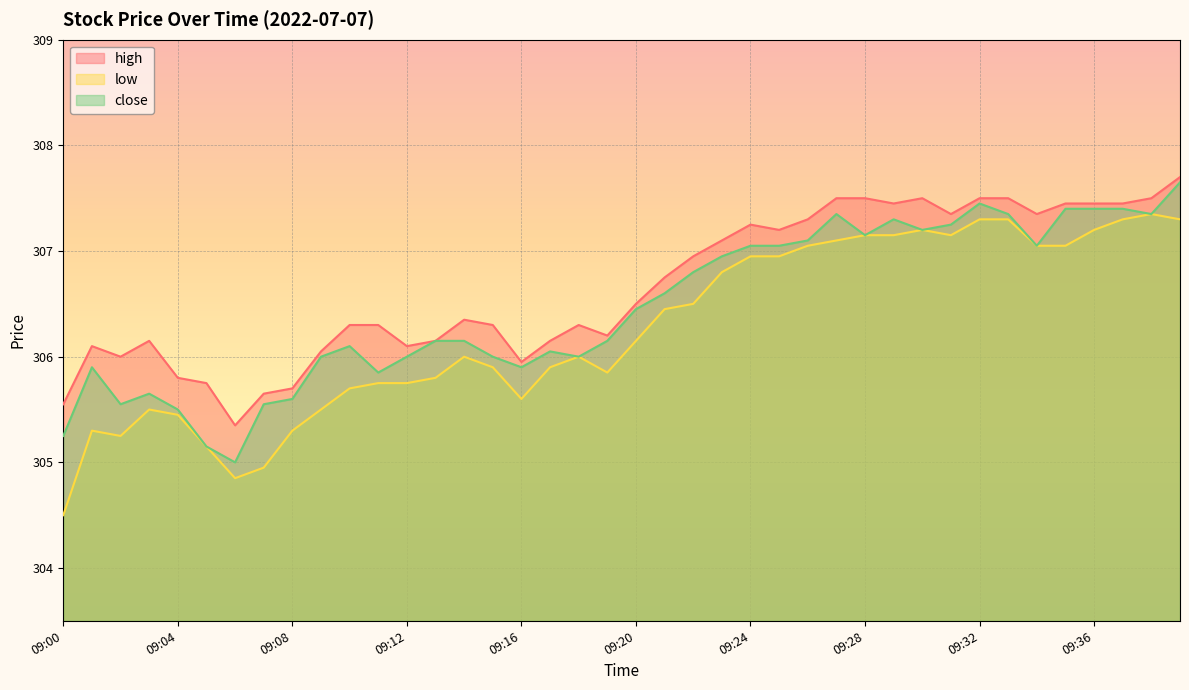

Is it true that low equals 307.3 at 09:37?

True